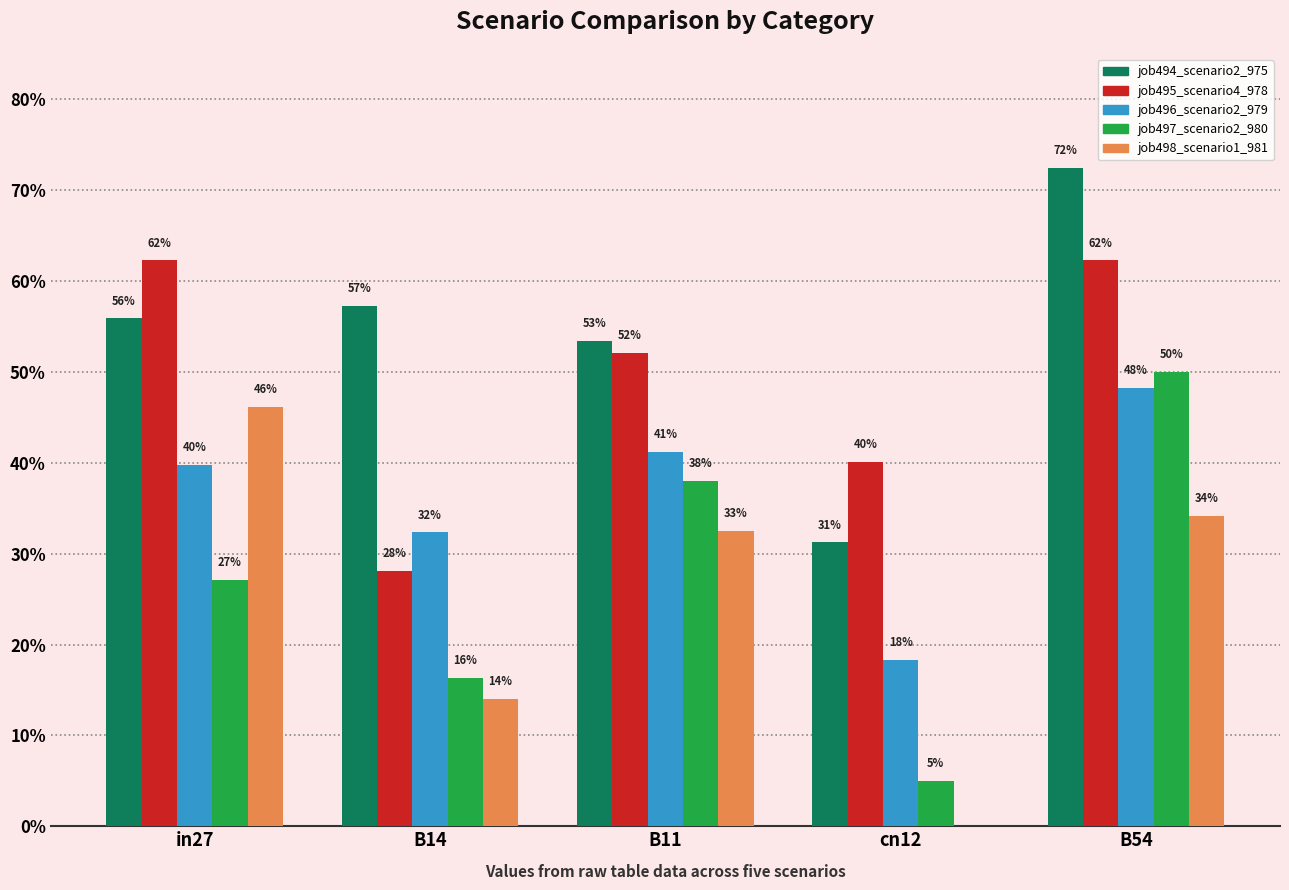

What position from the left is B14?

2